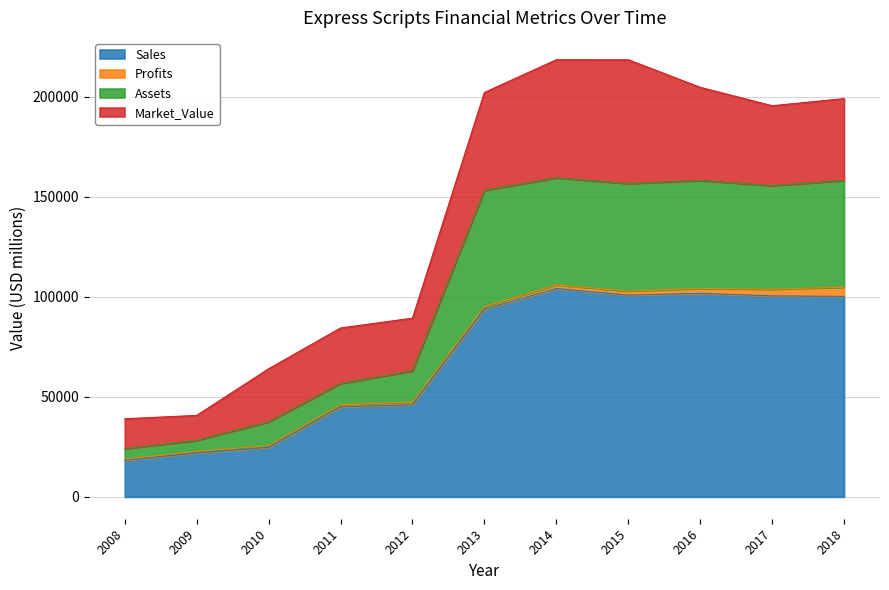

What is the highest value of the Sales series?

104185.0